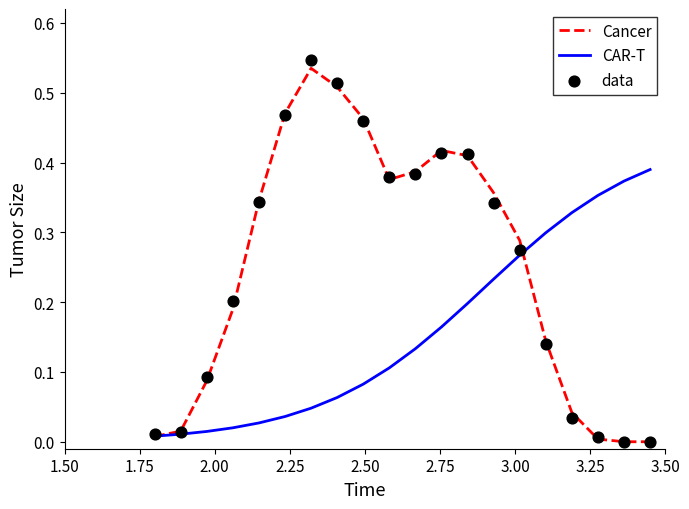

Which series has the largest total across all categories?

Cancer